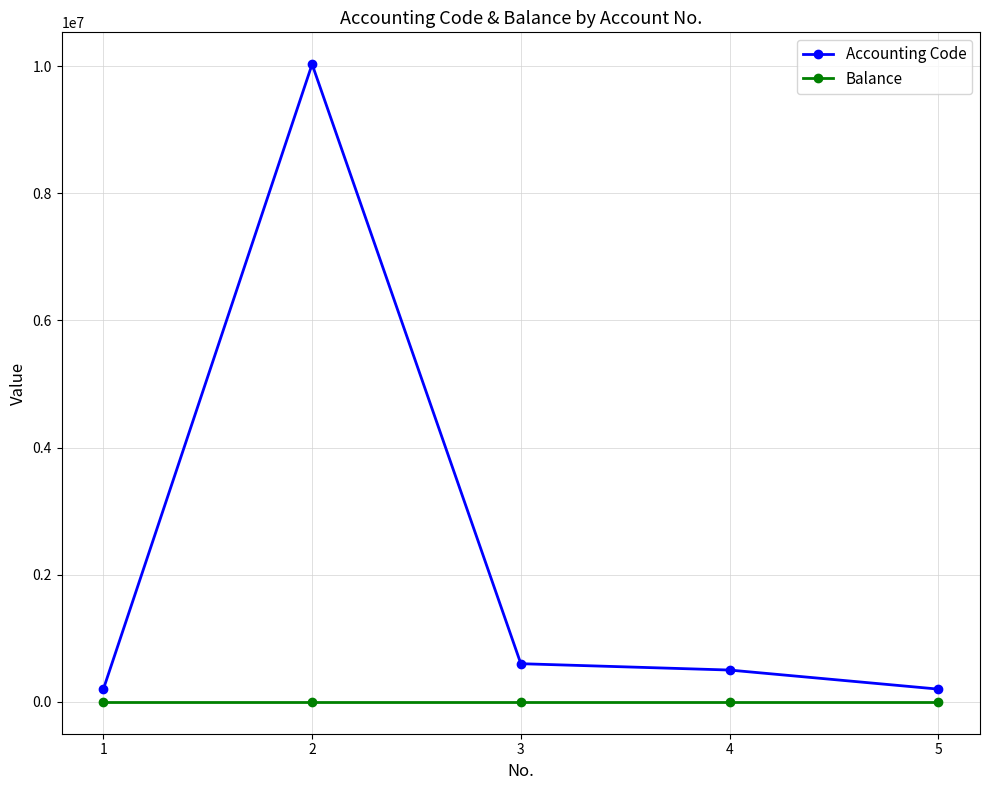

True or false: Accounting Code and Balance cross at least once.

False